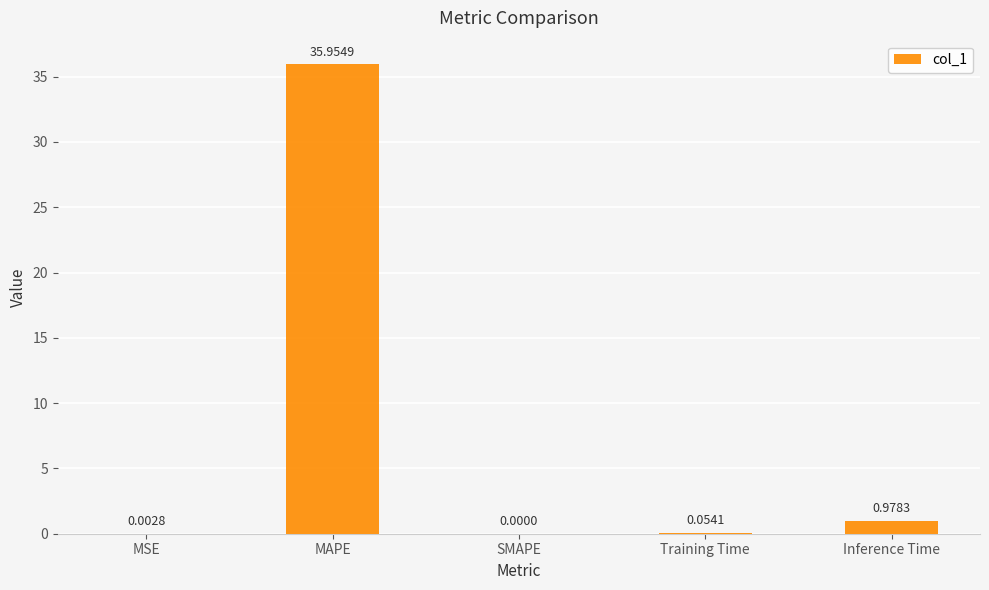

Which category has the highest value across all series?

MAPE